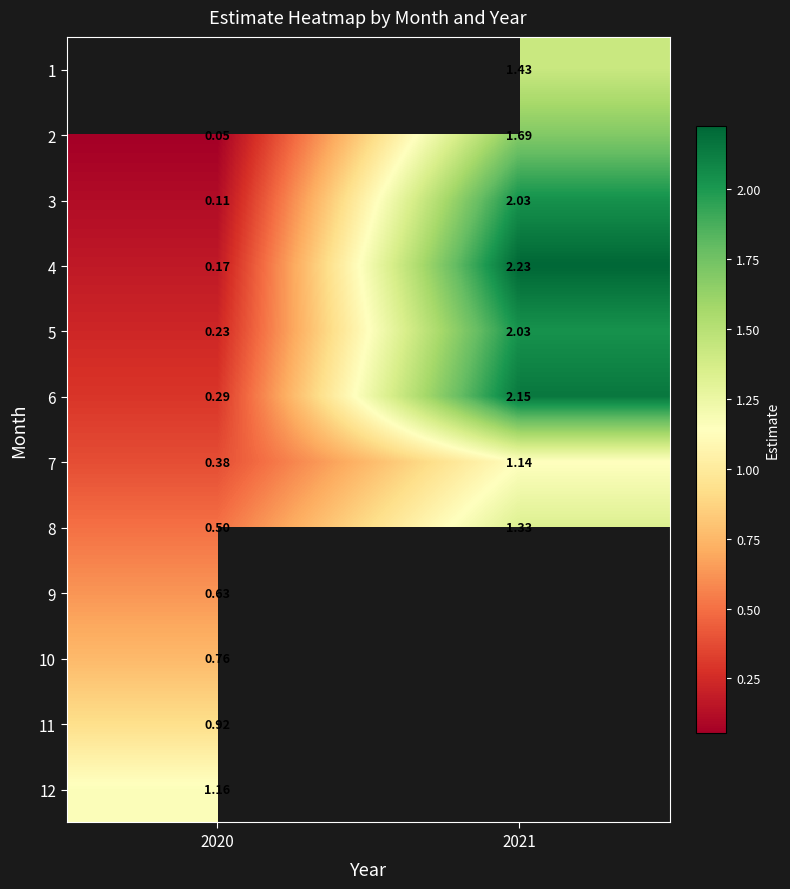

How many distinct data groups are displayed?

12